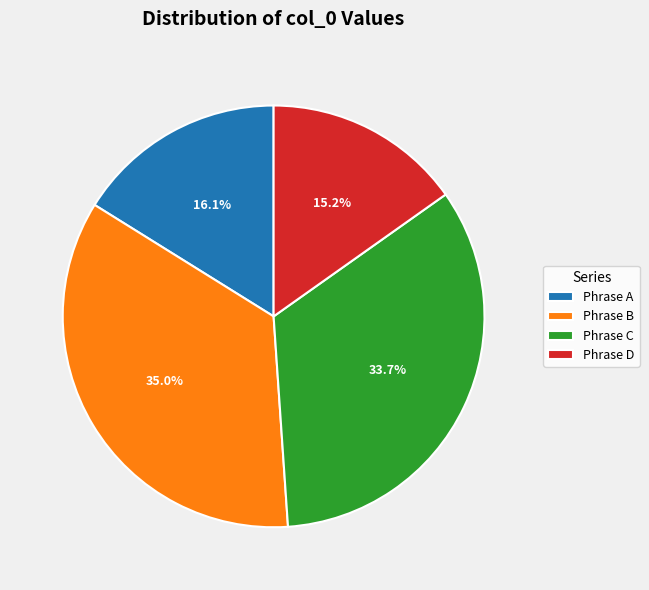

Approximately how many times larger is the value at Phrase B compared to Phrase A?

2.2